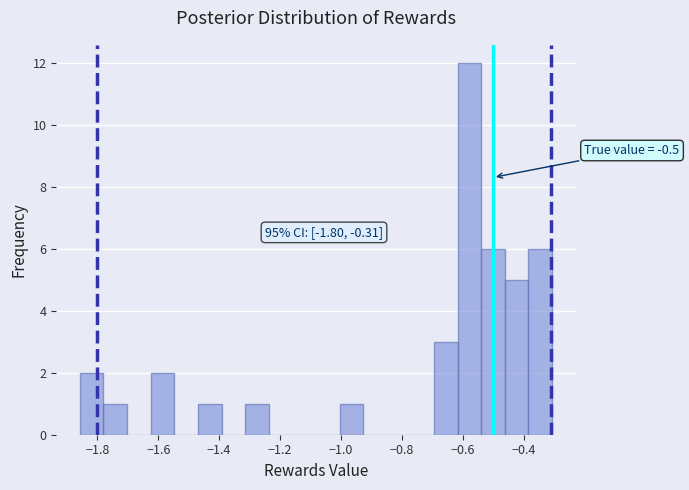

Around what value on the x-axis is the tallest bar? Give the approximate position of its centre, as read against the axis.

-0.58